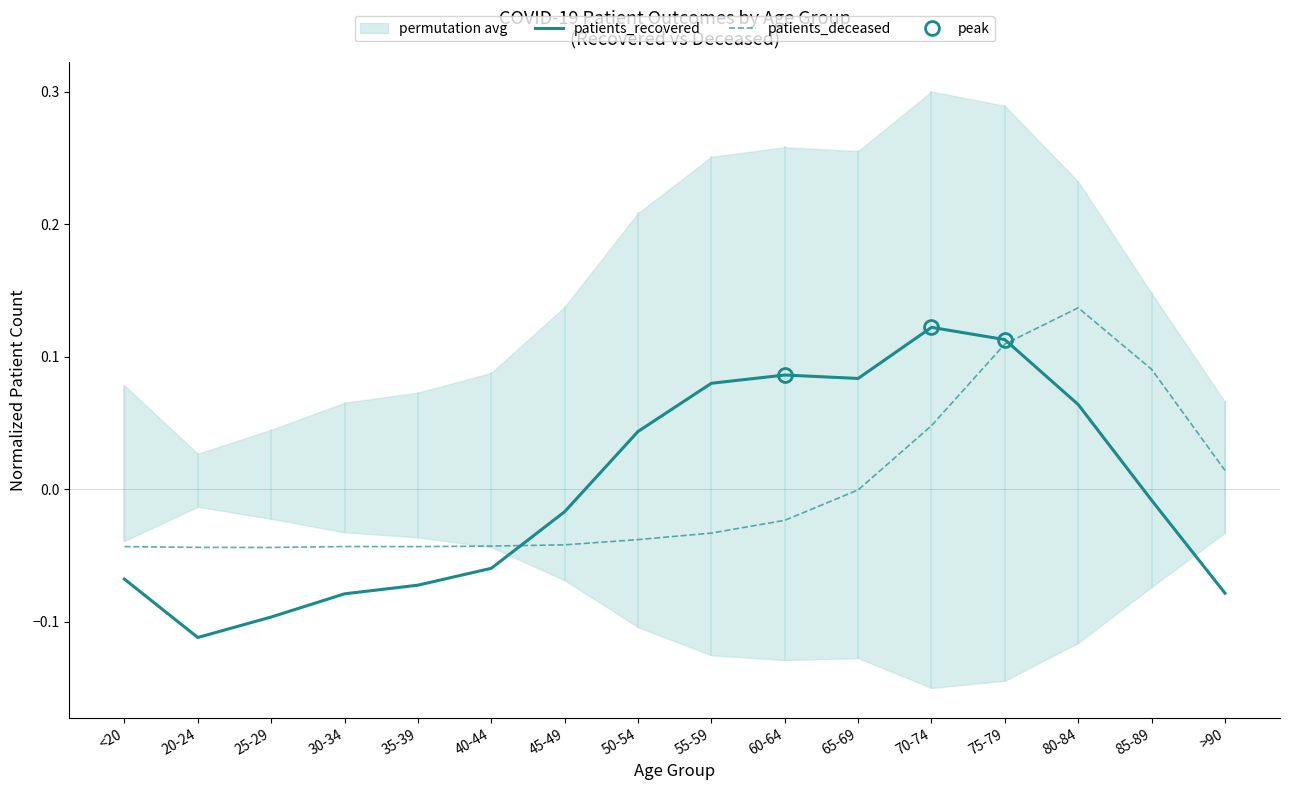

Reading right to left, extract all data points from this chart.

patients_recovered: -0.1	-0.0	0.1	0.1	0.1	0.1	0.1	0.1	0.0	-0.0	-0.1	-0.1	-0.1	-0.1	-0.1	-0.1
patients_deceased: 0.0	0.1	0.1	0.1	0.0	-0.0	-0.0	-0.0	-0.0	-0.0	-0.0	-0.0	-0.0	-0.0	-0.0	-0.0